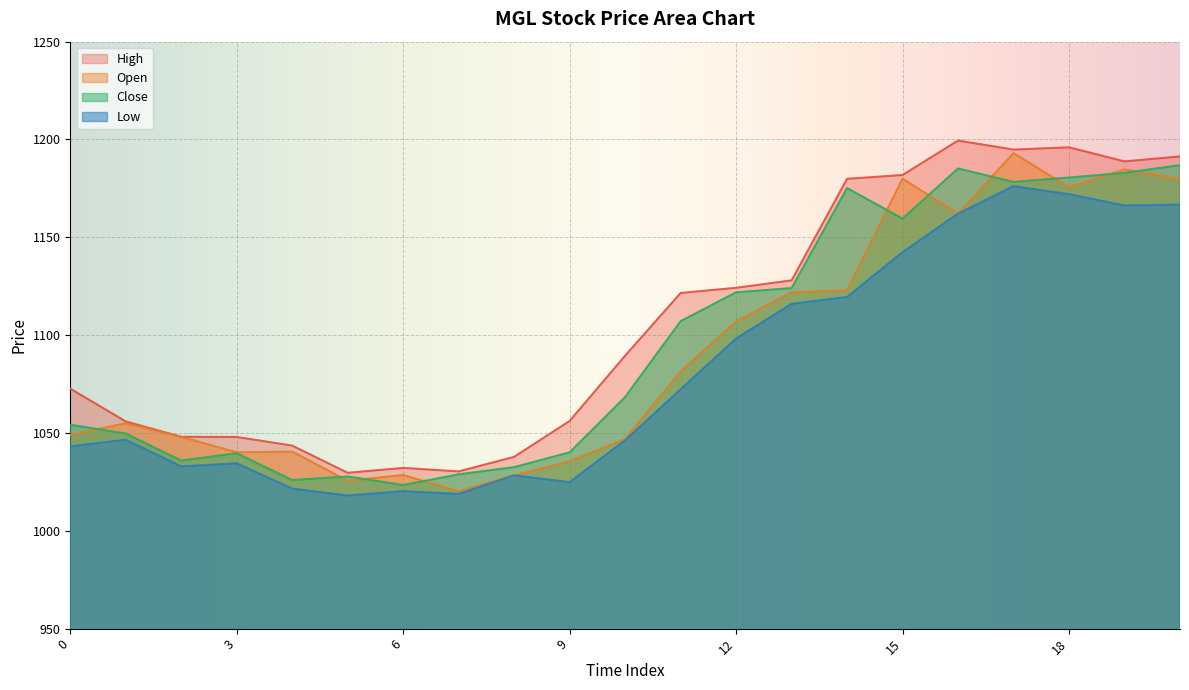

What are all the series names shown in the legend?

High, Open, Close, Low